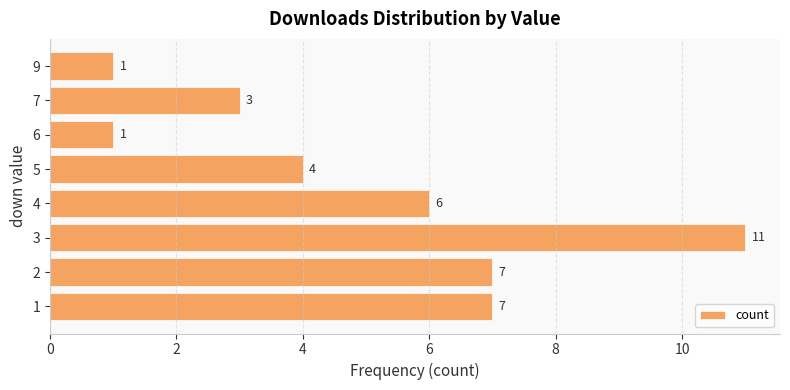

Is it true that the value at 4 is 2?

False